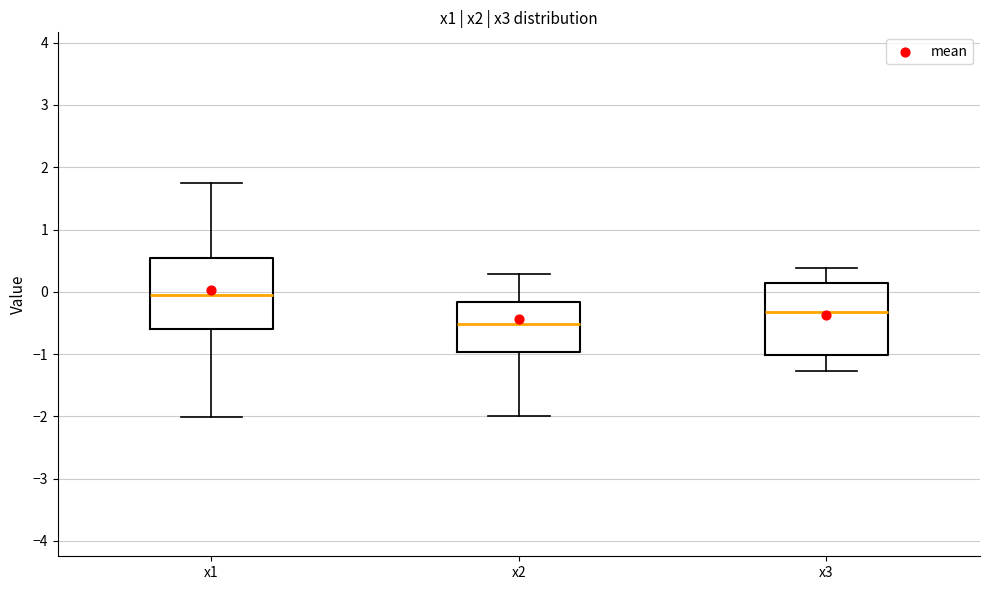

Which box has the lowest median line?

x2